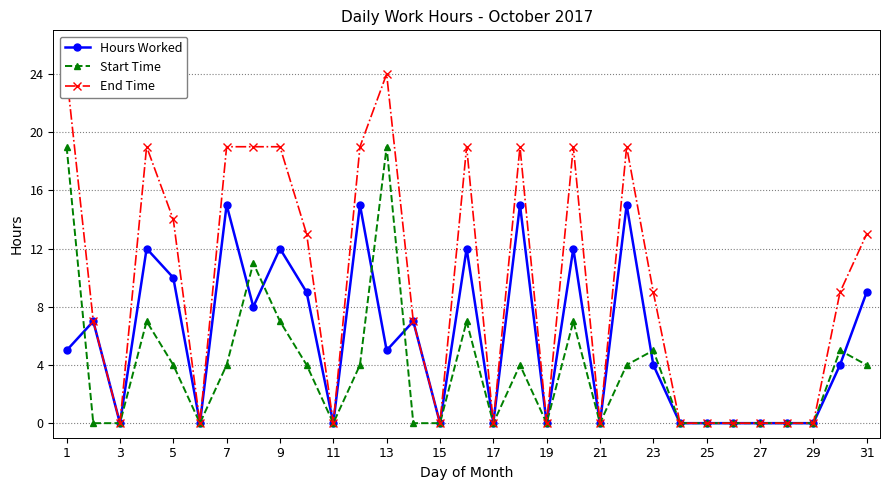

The value of Start Time at 23 is 2. True or false?

False